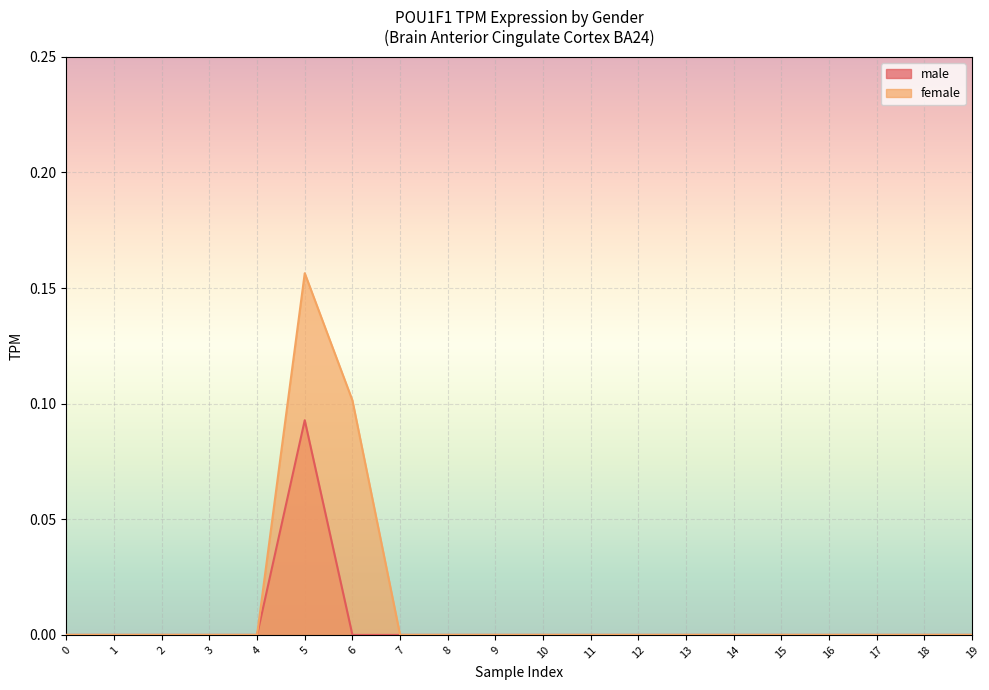

How many data points in male are above 0?

1